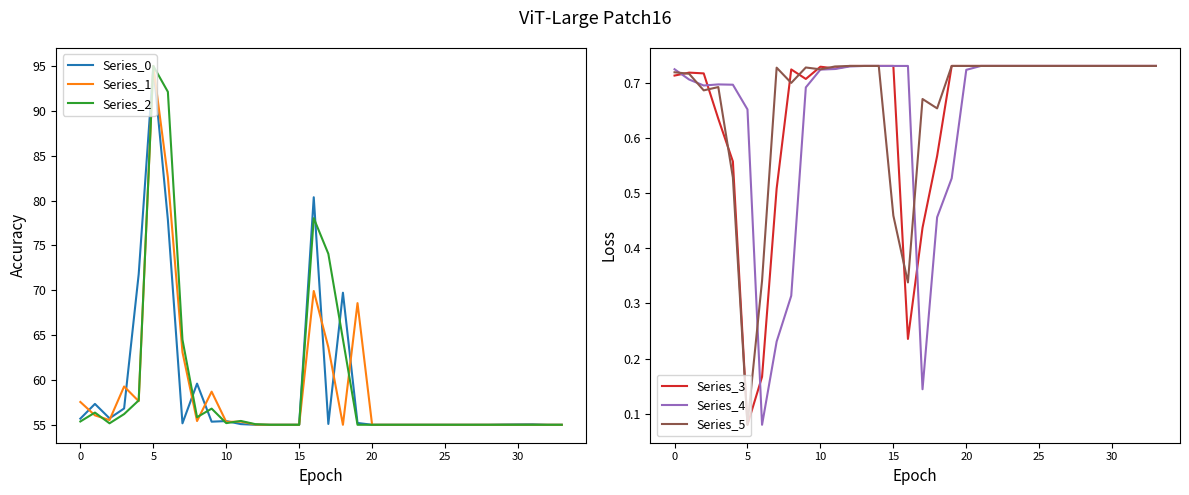

True or false: Series_1 has more than 0 interior local peaks.

True